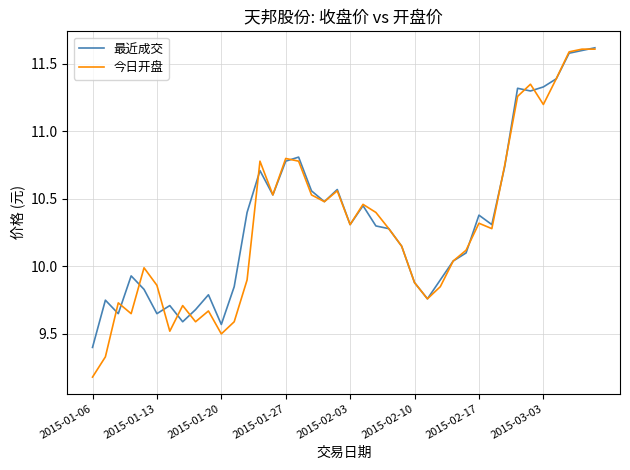

What is the lowest value of the 最近成交 series?

9.4